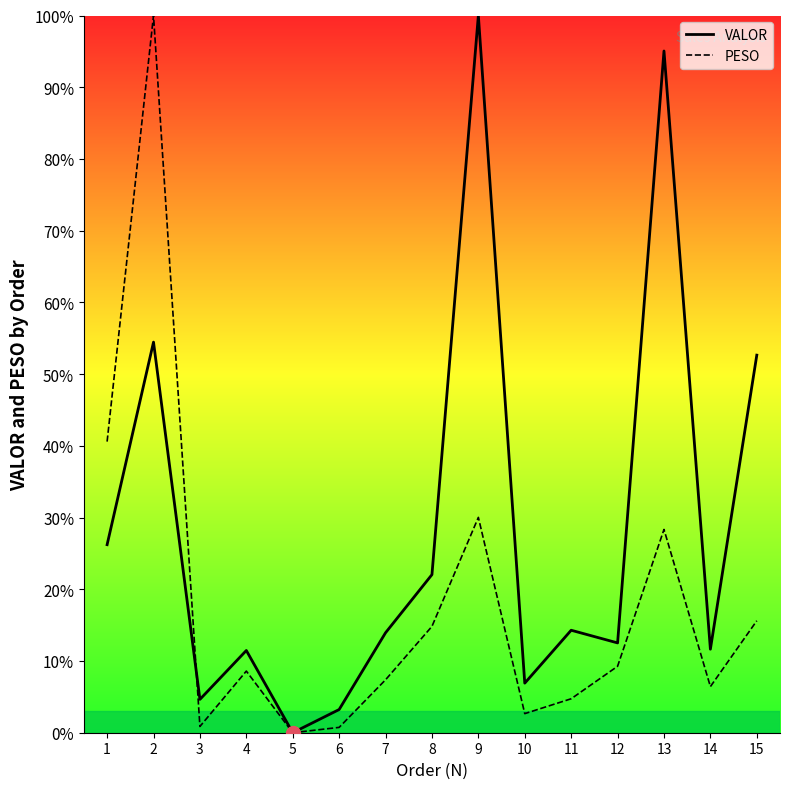

Which category has the lowest value across all series?

5